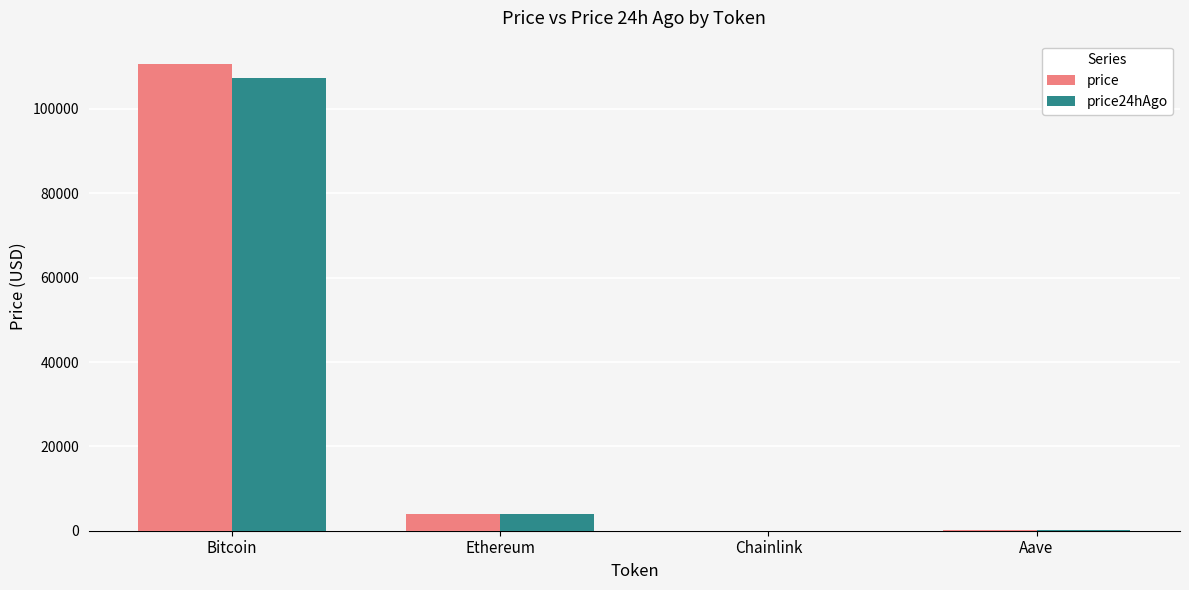

Is it true that price24hAgo equals 45098.6 at Bitcoin?

False